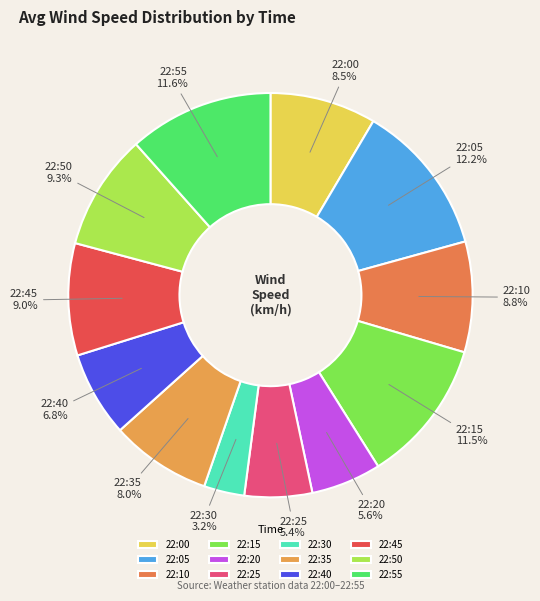

To the nearest percent, what is the combined percentage of 22:25 and 22:00?

14%